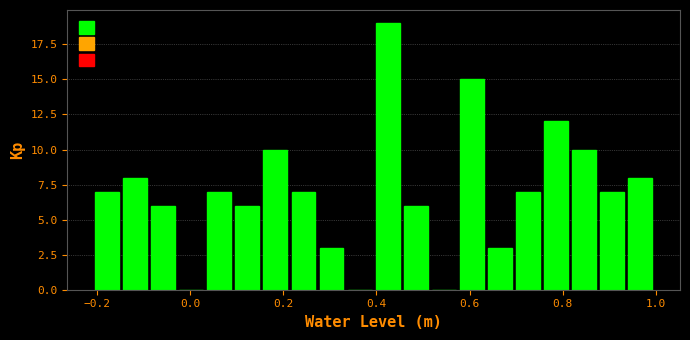

Read against the x-axis, roughly where is the centre of the tallest bar?

0.42